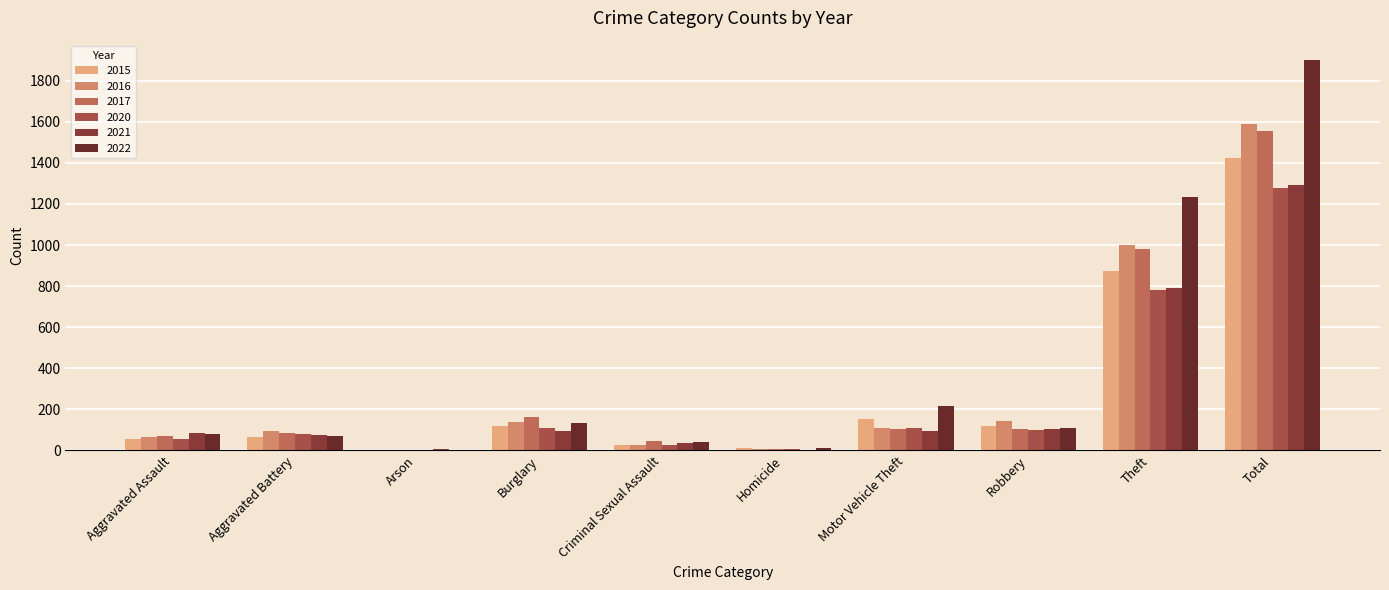

Count the number of categories in the chart.

10